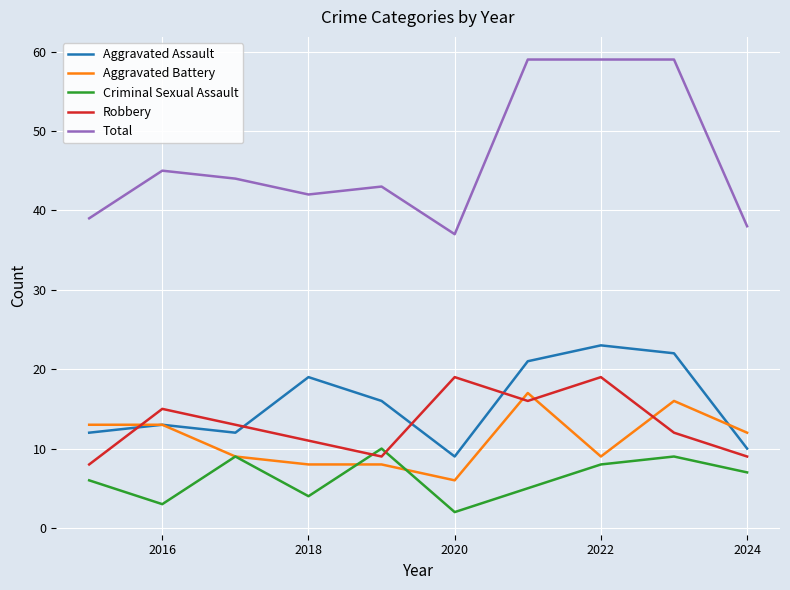

What is the maximum value shown in the chart?

59